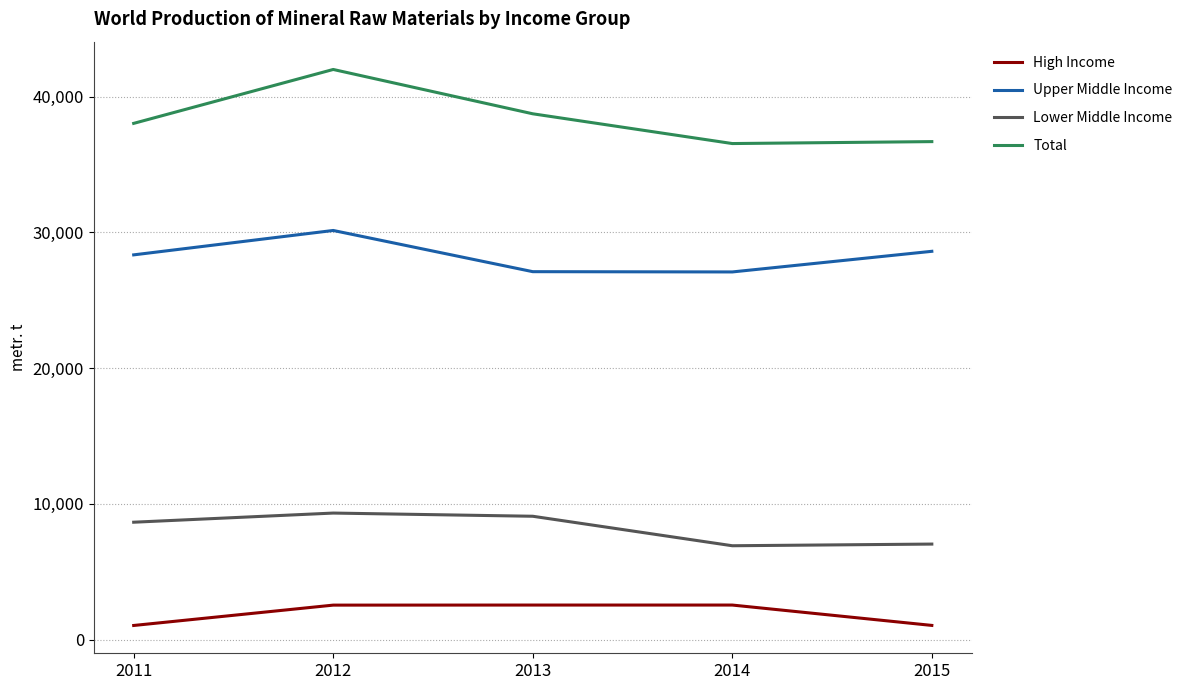

What are all the series names shown in the legend?

High Income, Upper Middle Income, Lower Middle Income, Total